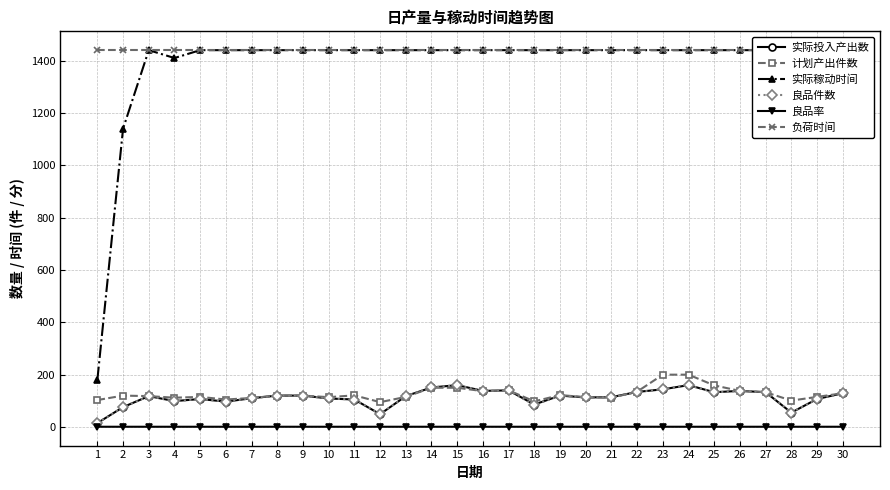

Reading left to right, extract all data points from this chart.

实际投入产出数: 15.0	76.0	118.0	99.0	107.0	97.0	110.0	120.0	120.0	109.0	105.0	49.0	118.0	151.0	160.0	138.0	140.0	86.0	120.0	113.0	114.0	134.0	144.0	160.0	133.0	138.0	133.0	55.0	107.0	129.0
计划产出件数: 103.0	120.0	118.0	112.0	115.0	105.0	111.0	120.0	120.0	114.0	121.0	95.0	115.0	150.0	150.0	137.0	140.0	98.0	122.0	114.0	112.0	135.0	200.0	200.0	159.0	138.0	133.0	101.0	115.0	129.0
实际稼动时间: 180.0	1140.0	1440.0	1410.0	1440.0	1440.0	1440.0	1440.0	1440.0	1440.0	1440.0	1440.0	1440.0	1440.0	1440.0	1440.0	1440.0	1440.0	1440.0	1440.0	1440.0	1440.0	1440.0	1440.0	1440.0	1440.0	1440.0	1440.0	1440.0	1440.0
良品件数: 15.0	76.0	118.0	98.0	107.0	97.0	110.0	120.0	120.0	109.0	105.0	49.0	118.0	151.0	160.0	138.0	140.0	84.0	120.0	113.0	113.0	134.0	144.0	160.0	132.0	138.0	133.0	55.0	107.0	129.0
良品率: 1.0	1.0	1.0	1.0	1.0	1.0	1.0	1.0	1.0	1.0	1.0	1.0	1.0	1.0	1.0	1.0	1.0	1.0	1.0	1.0	1.0	1.0	1.0	1.0	1.0	1.0	1.0	1.0	1.0	1.0
负荷时间: 1440.0	1440.0	1440.0	1440.0	1440.0	1440.0	1440.0	1440.0	1440.0	1440.0	1440.0	1440.0	1440.0	1440.0	1440.0	1440.0	1440.0	1440.0	1440.0	1440.0	1440.0	1440.0	1440.0	1440.0	1440.0	1440.0	1440.0	1440.0	1440.0	1440.0